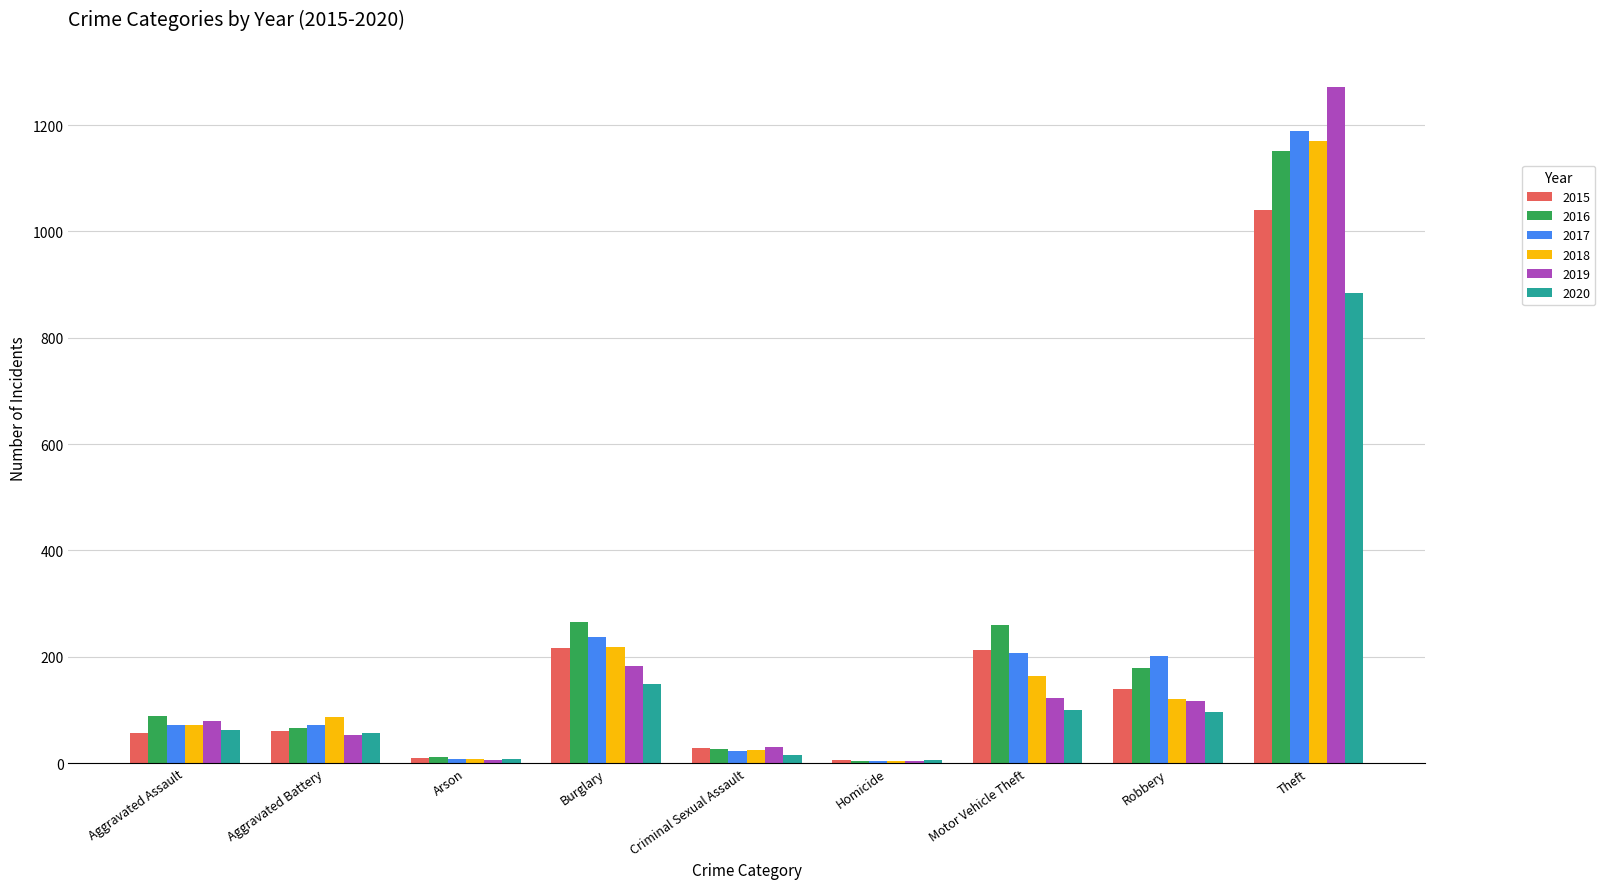

Which series changed the most between Robbery and Theft?

2019